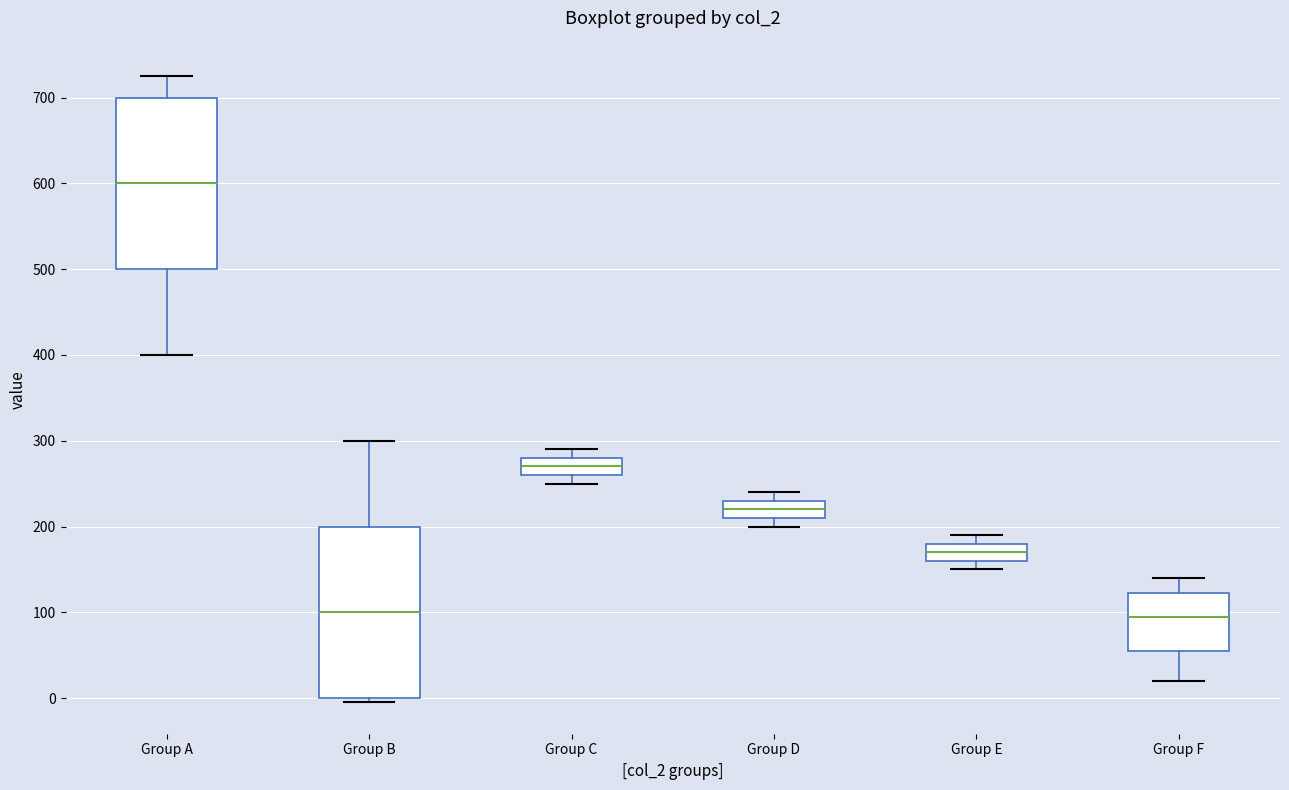

Reading left to right, read every box against the y-axis: the position of its median line, the range the box covers, and the ends of its whiskers. The values are not printed on the chart, so give them approximately, as read against the axis.

Group A: median 600, box 500 to 700, whiskers 400 to 730
Group B: median 100, box 0 to 200, whiskers 0 (just below the box's lower edge) to 300
Group C: median 270, box 260 to 280, whiskers 250 to 290
Group D: median 220, box 210 to 230, whiskers 200 to 240
Group E: median 170, box 160 to 180, whiskers 150 to 190
Group F: median 100, box 60 to 120, whiskers 20 to 140